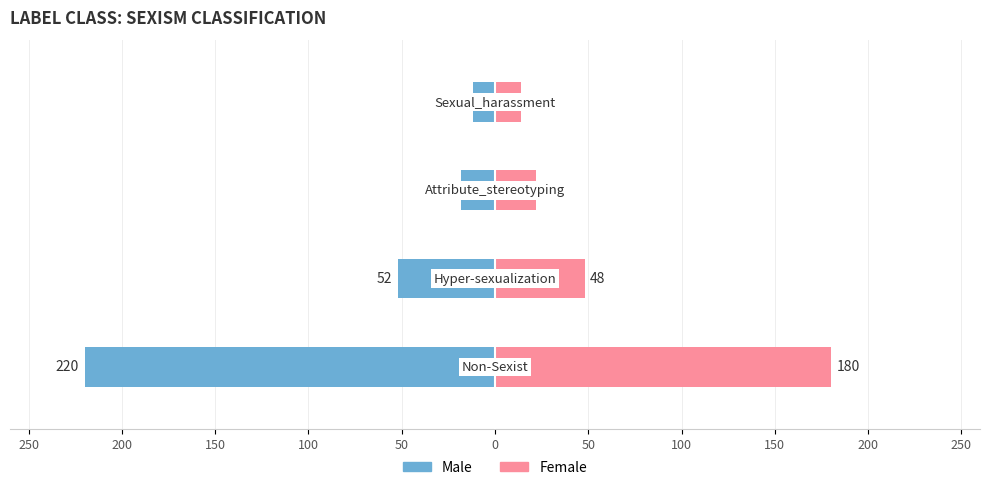

Which series has the largest range (max minus min)?

Male